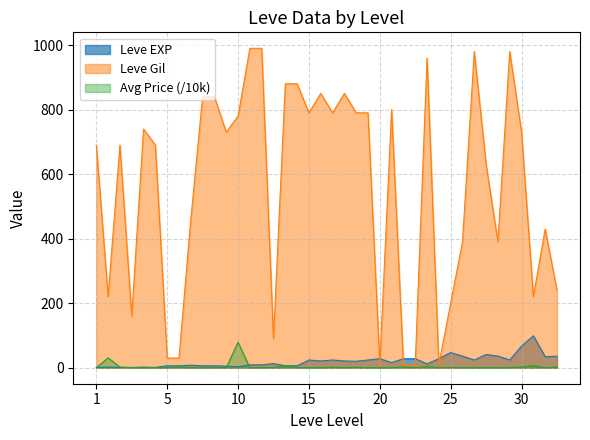

What is the highest value of the Leve Gil series?

990.0